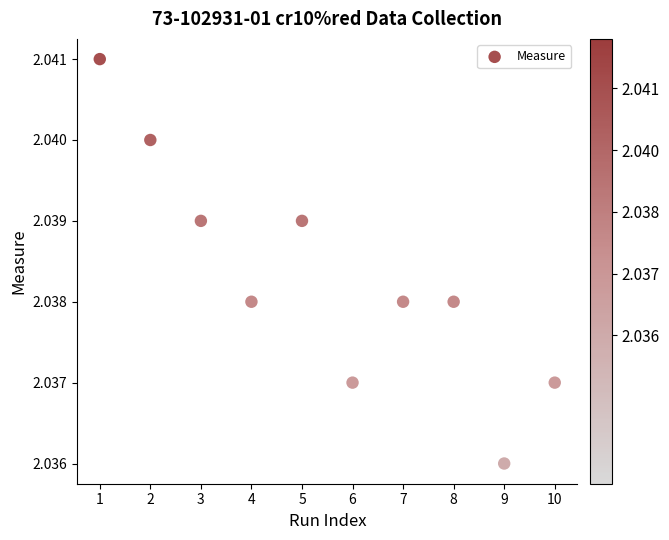

What is the range of X values (max minus min)?

9.0